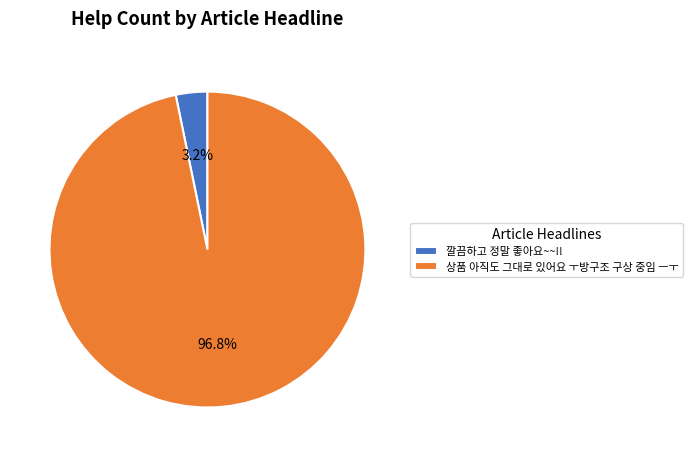

Which slice is the largest?

상품 아직도 그대로 있어요 ㅜ방구조 구상 중임 ㅡㅜ